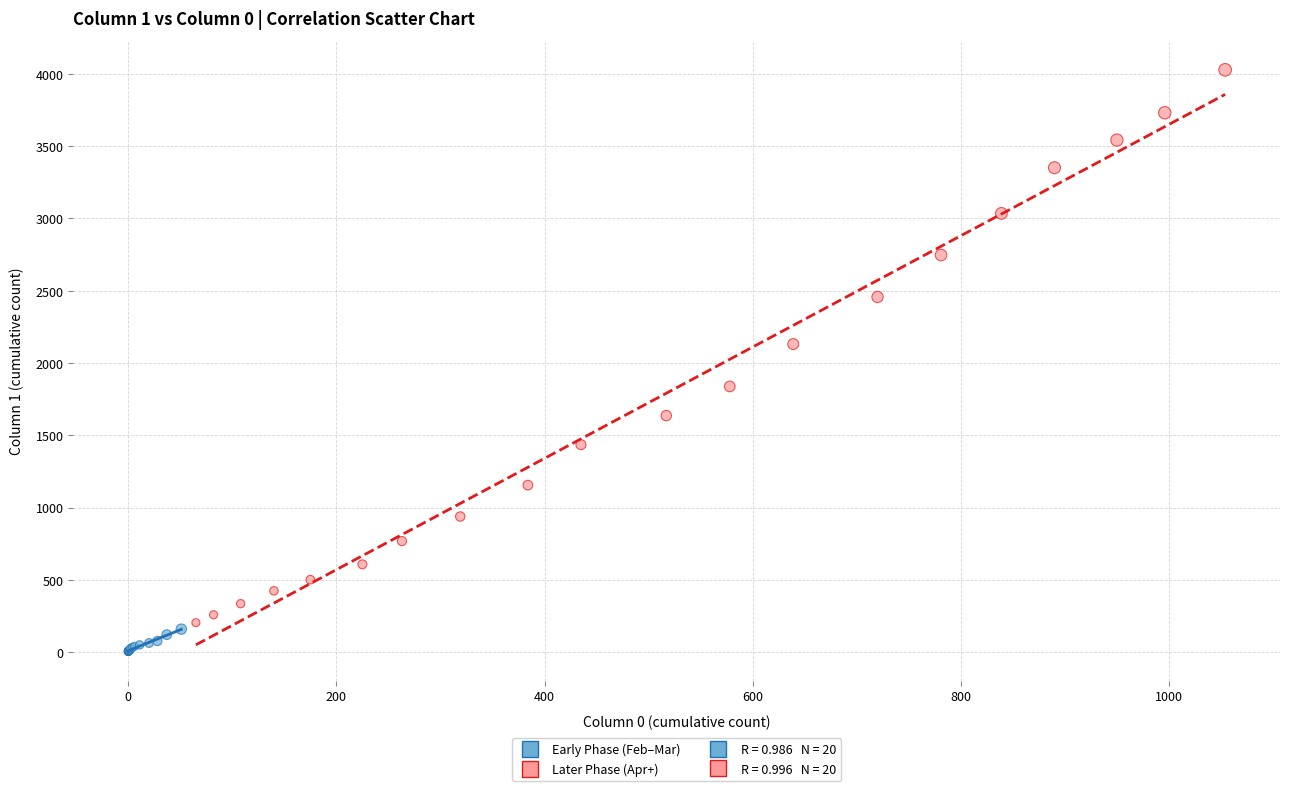

Which series contains the highest Y value?

Later Phase (Apr+)